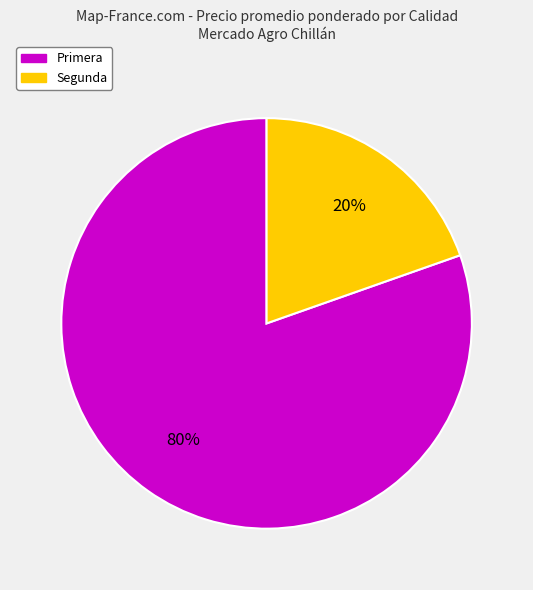

To the nearest percent, what is the combined percentage of Primera and Segunda?

100%